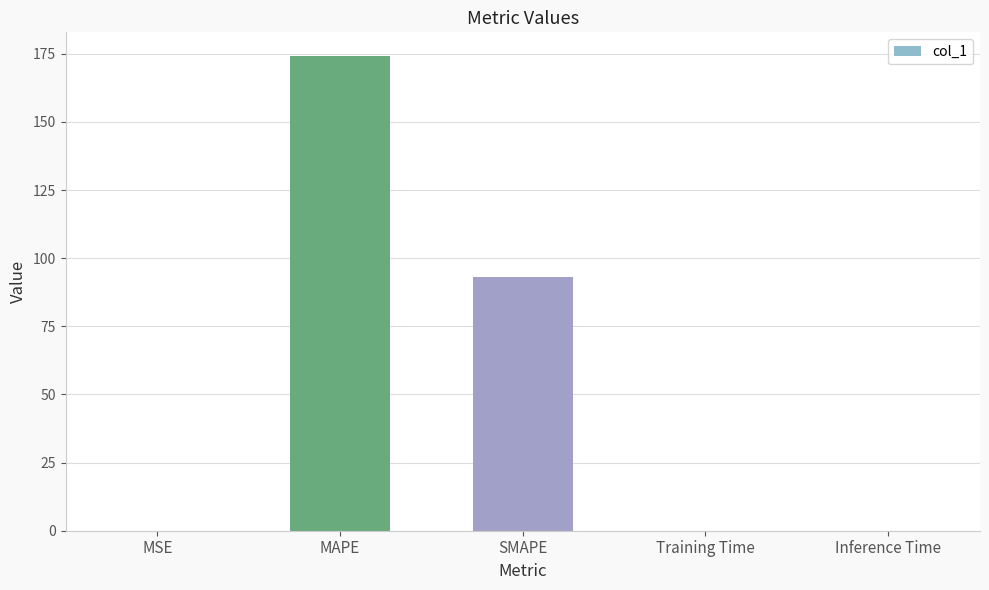

What is the approximate value at SMAPE?

93.1